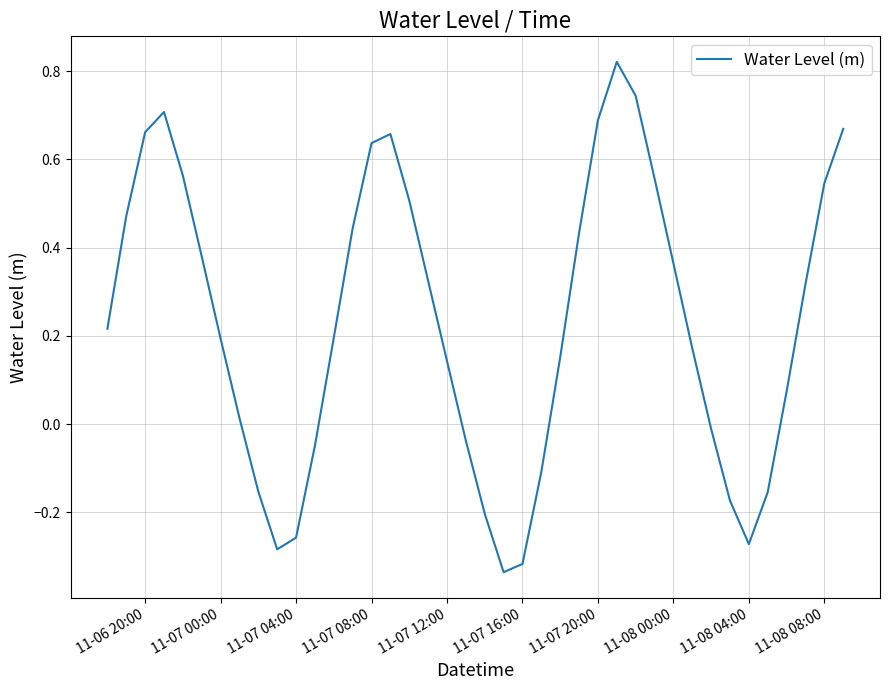

How many interior local valleys (lower than both neighbors) does the data have?

3